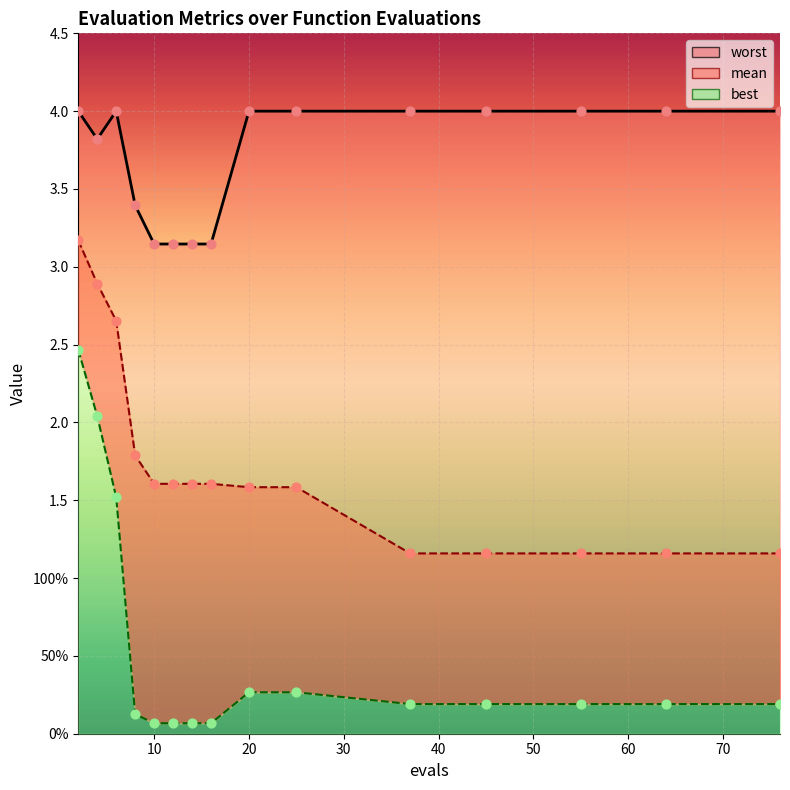

Which series has the largest total across all categories?

worst